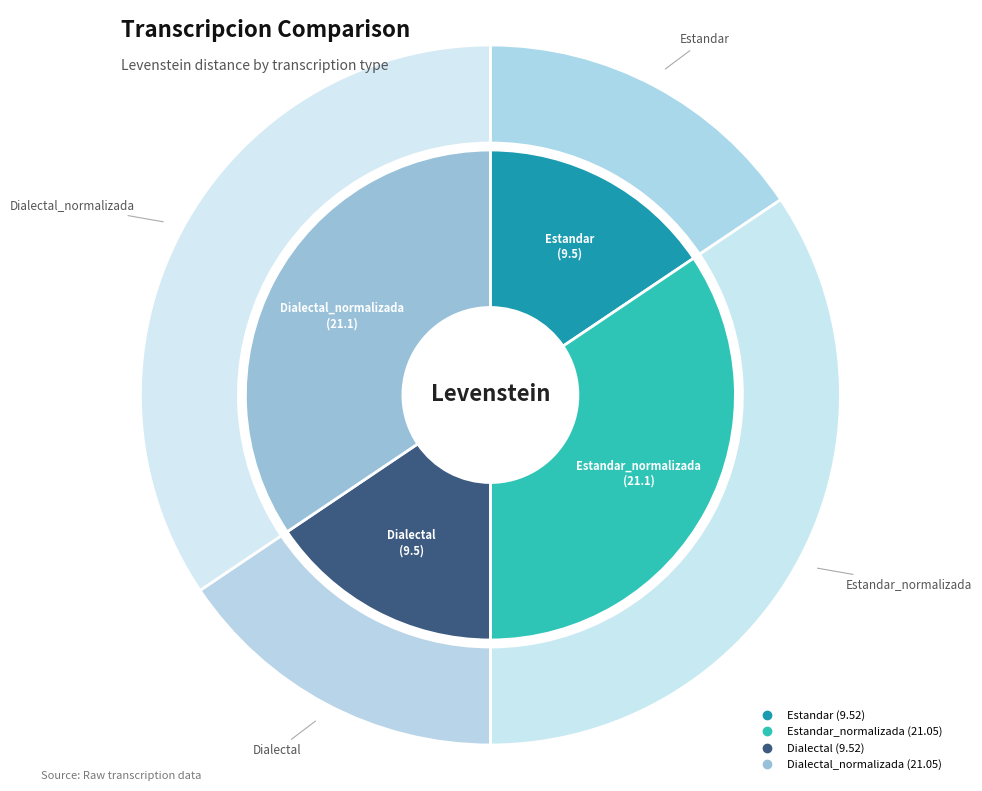

How many slices are in this pie chart?

4